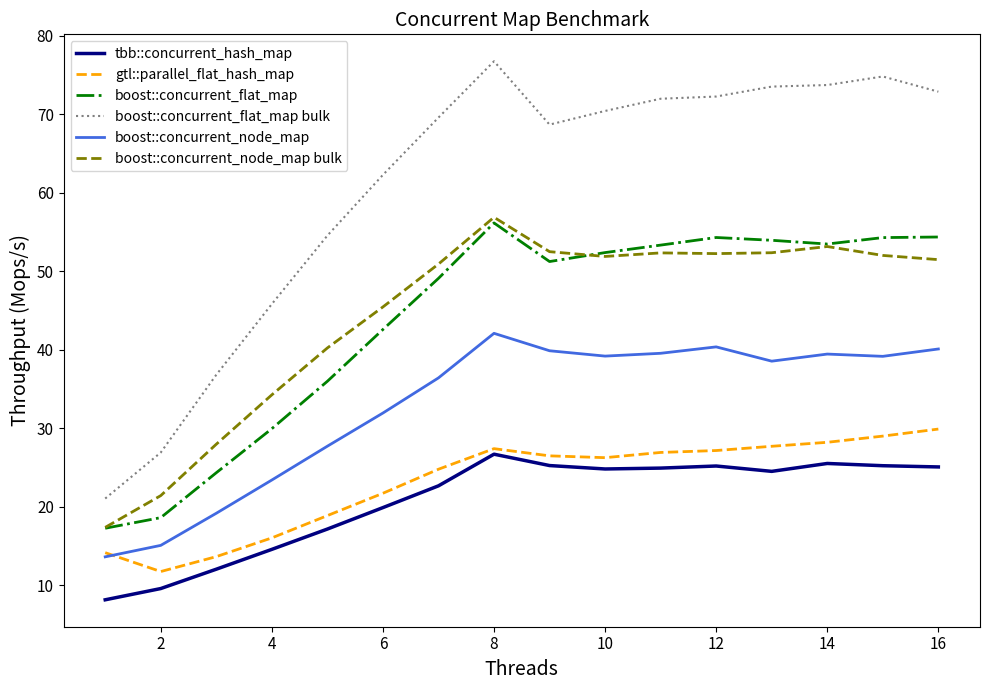

What is the difference between the maximum and minimum values in the boost::concurrent_flat_map series?

38.9